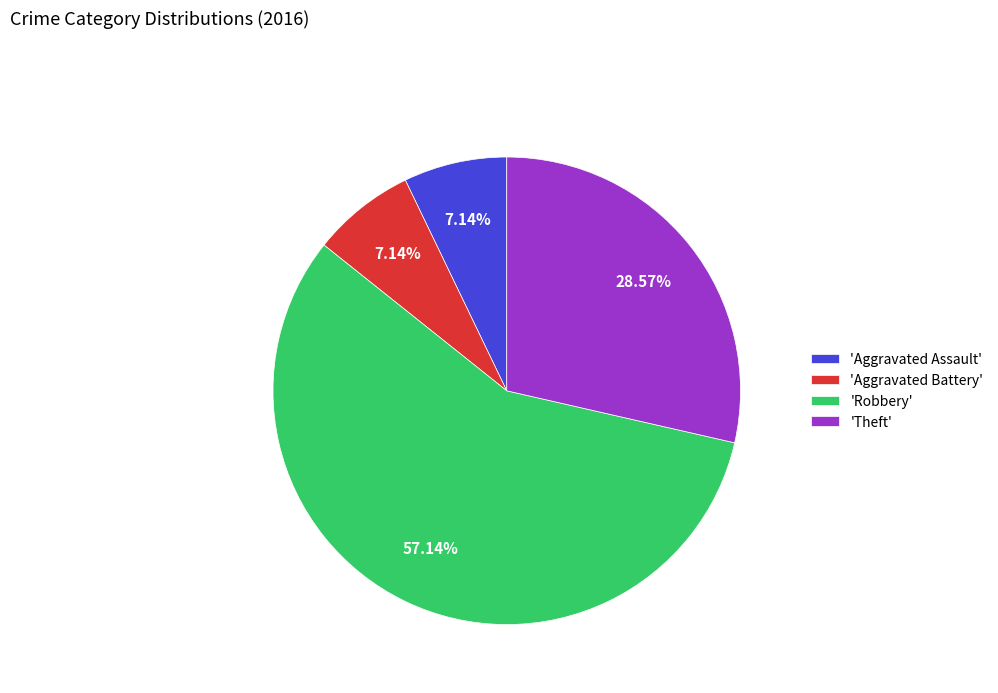

Count the number of slices in the pie.

4